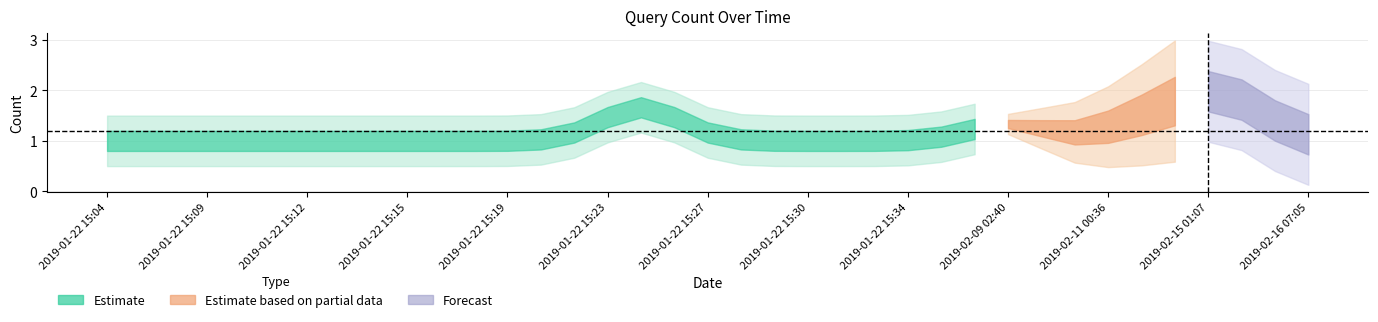

How many values exceed 1?

5